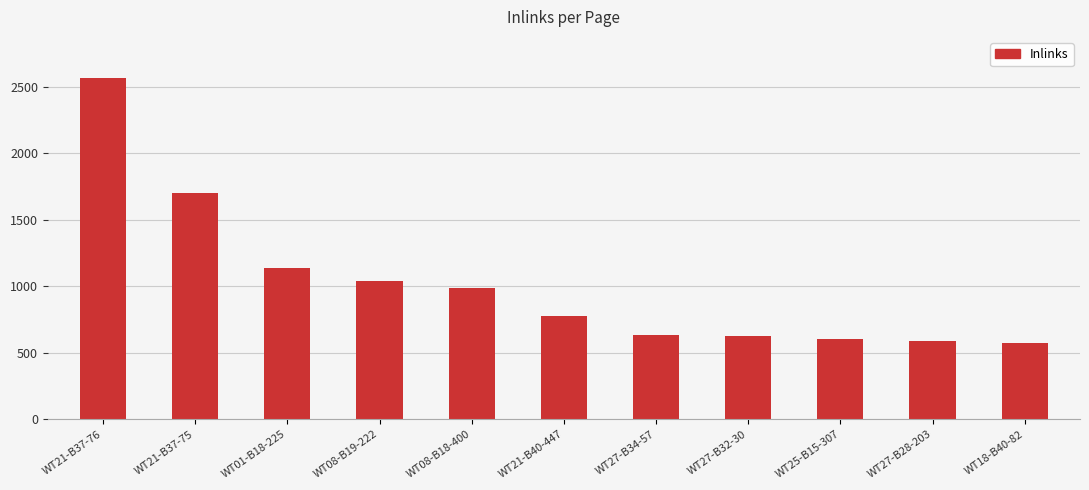

At which label is the value closest to 1572?

WT21-B37-75